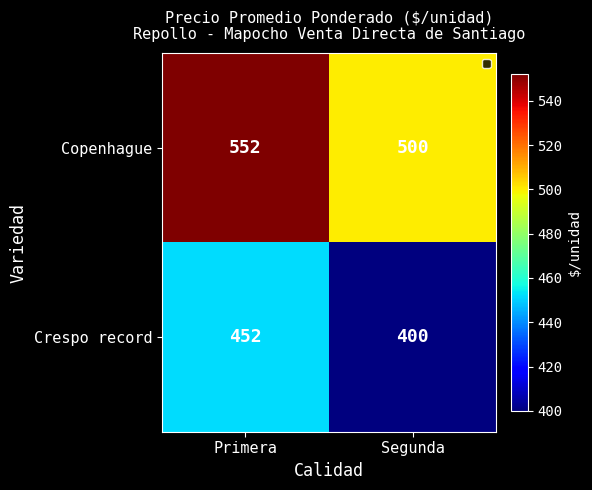

List the series in order of their overall mean, lowest first.

Crespo record, Copenhague